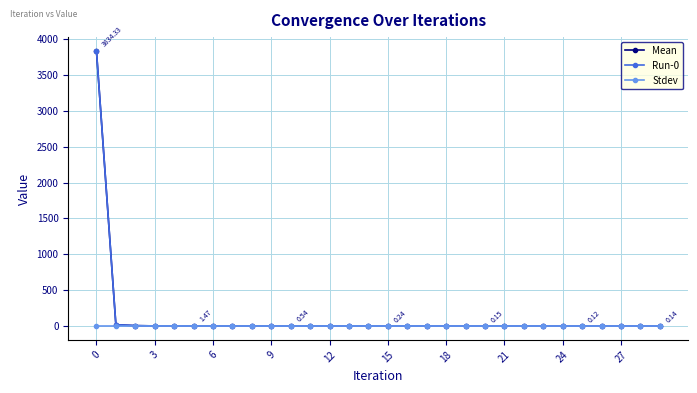

Which series has the largest range (max minus min)?

Mean